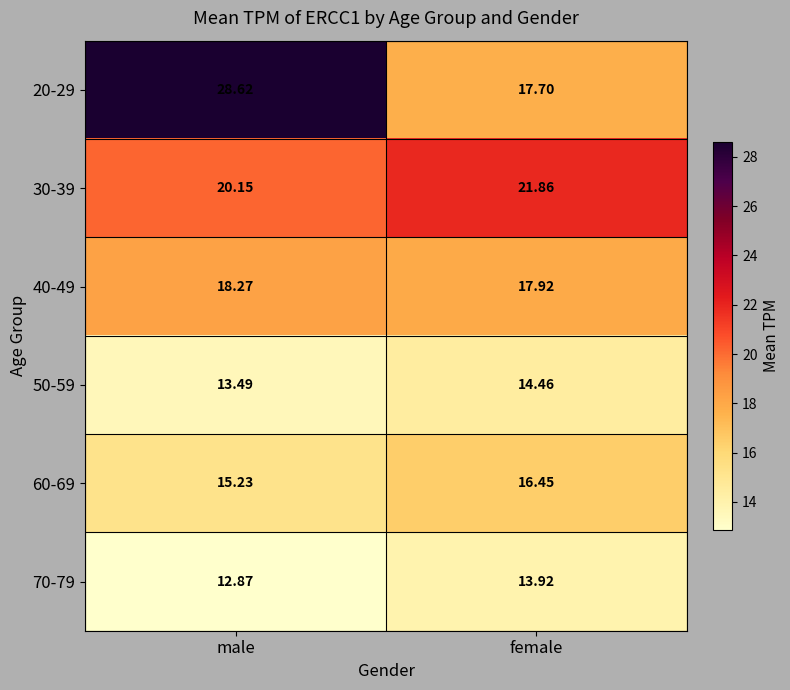

At which label is 70-79 closest to 13?

male